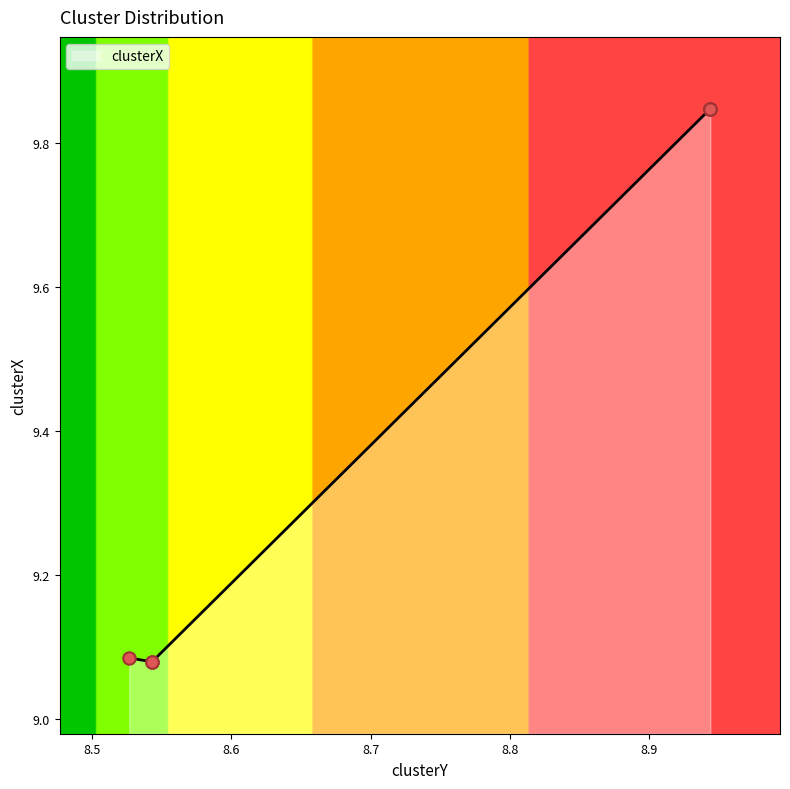

Between 8.526893676285882 and 8.543283190009518, which is larger?

8.526893676285882